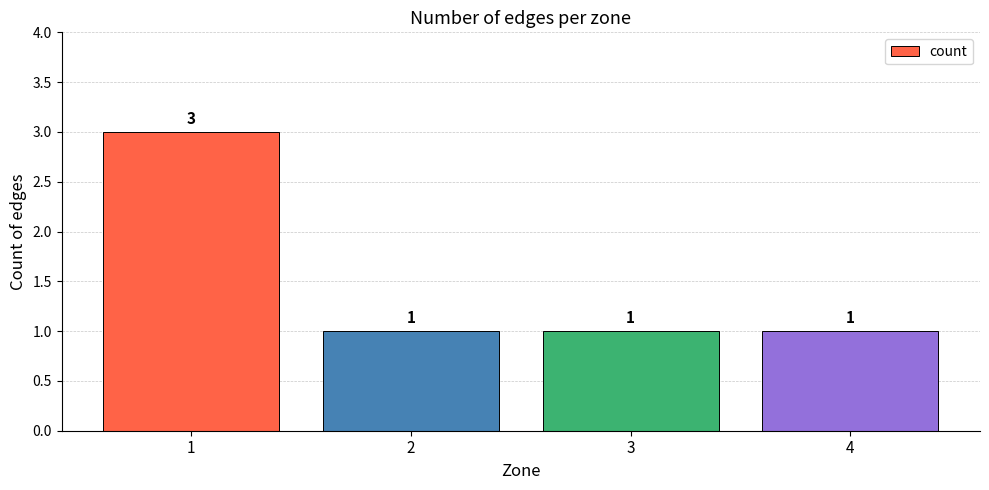

What is the greatest value displayed?

3